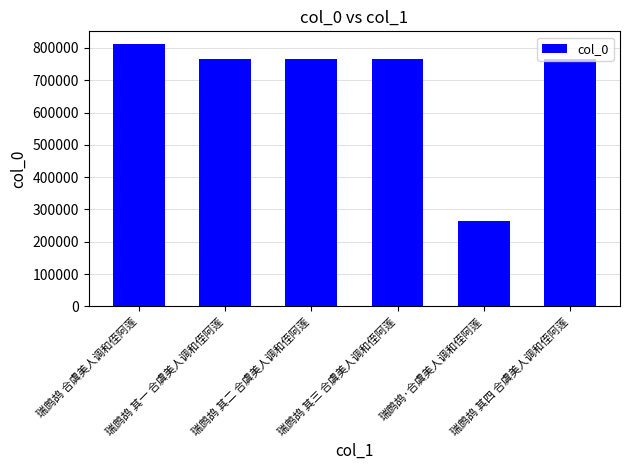

What is the greatest value displayed?

810699